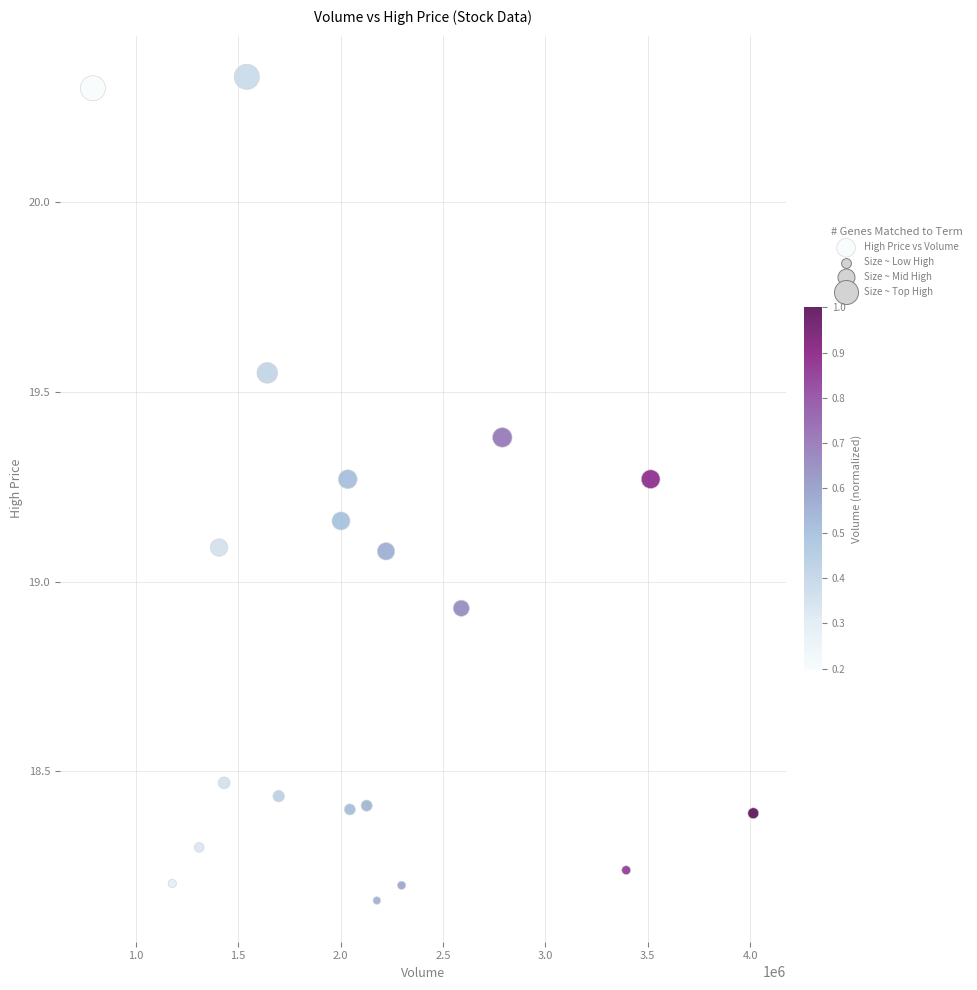

What is the range of X values (max minus min)?

3224400.0